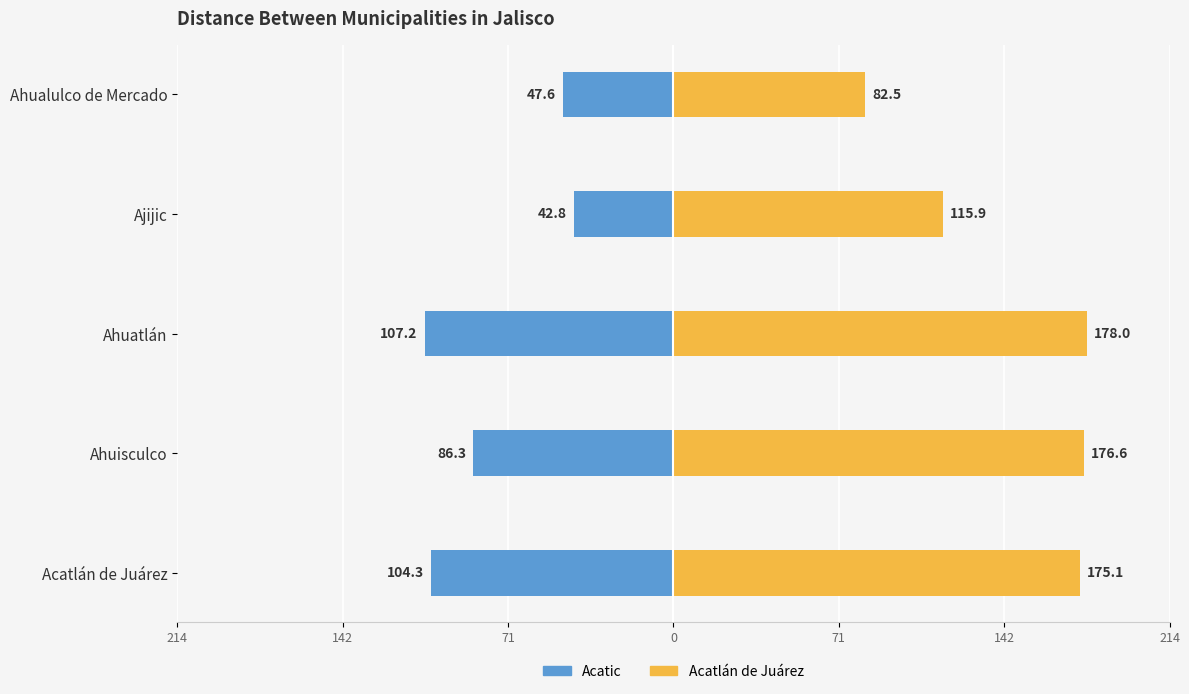

List the series in order of their overall mean, highest first.

Acatlán de Juárez, Acatic